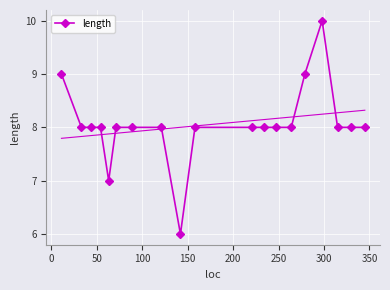

How many data points are less than 8?

2